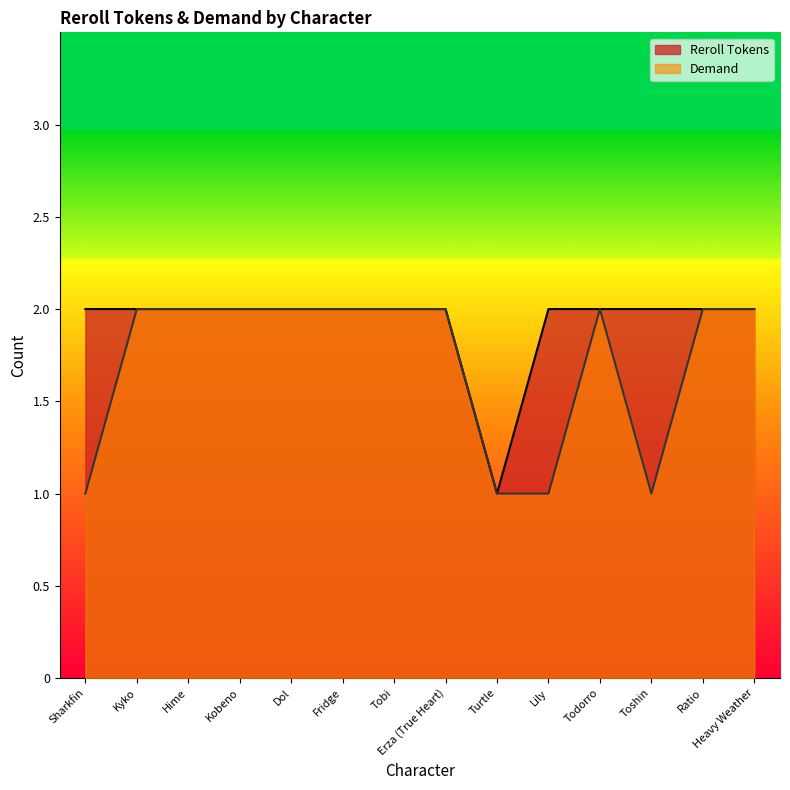

Between Dol and Heavy Weather, which series saw the biggest shift?

Reroll Tokens